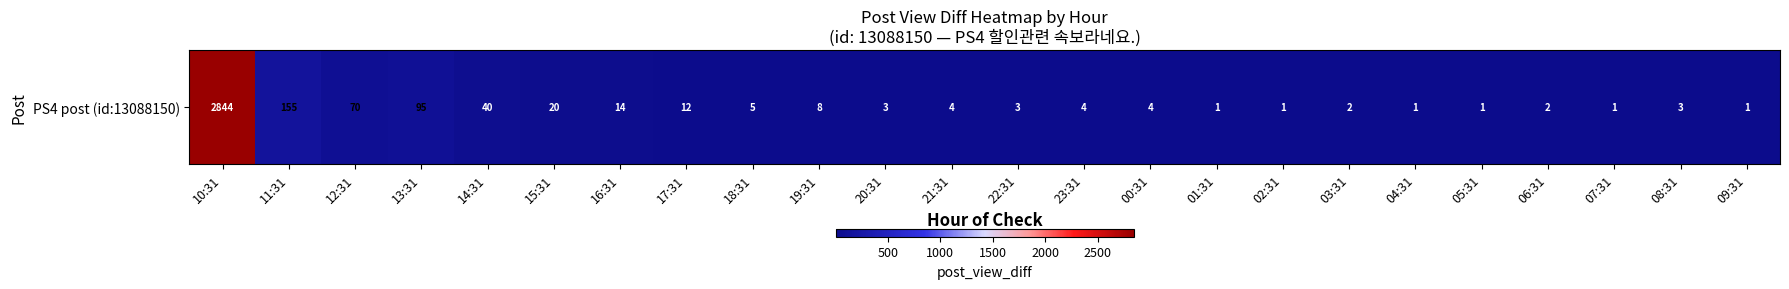

What is the minimum value shown in the chart?

1